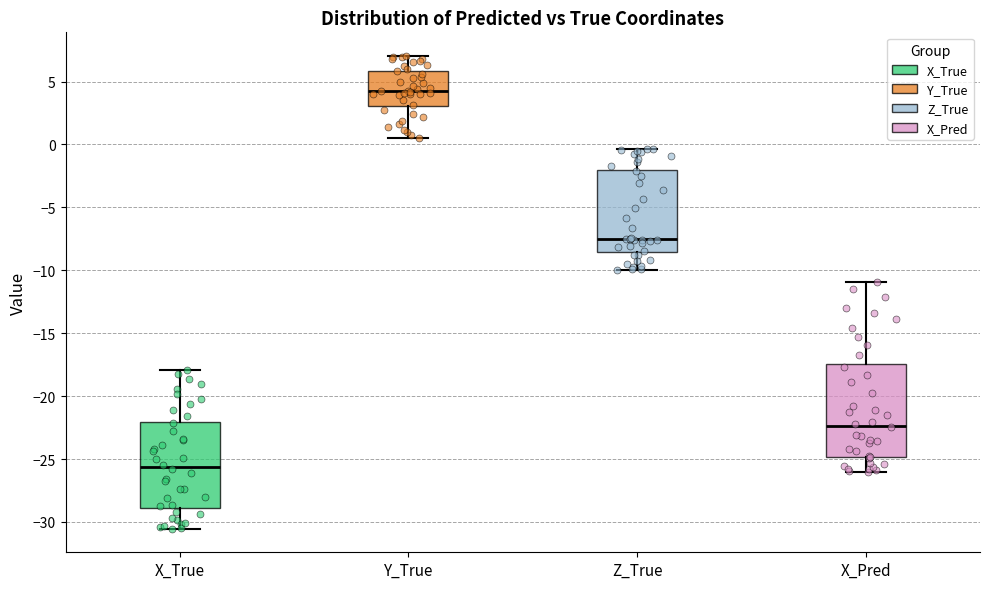

Where does the lower whisker of the box for Y_True end on the y-axis? The values are not printed on the chart, so give them approximately, as read against the axis.

0.5